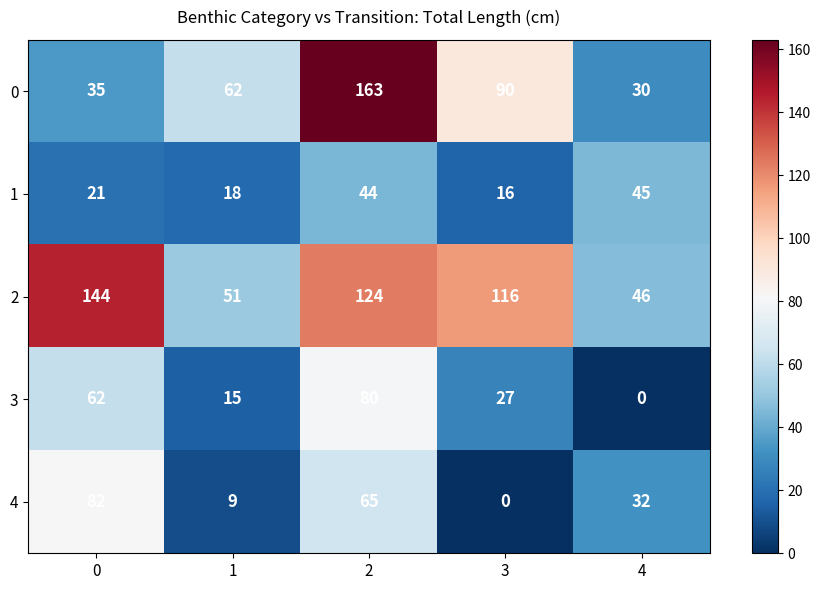

Rank the series by their maximum value, from highest to lowest.

0, 2, 4, 3, 1